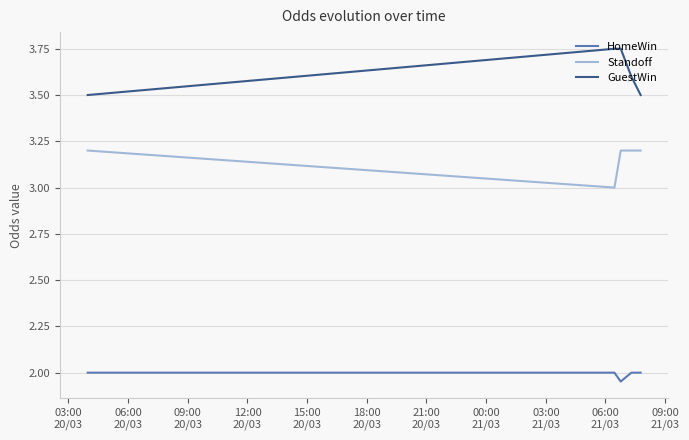

Which series has the largest total across all categories?

GuestWin